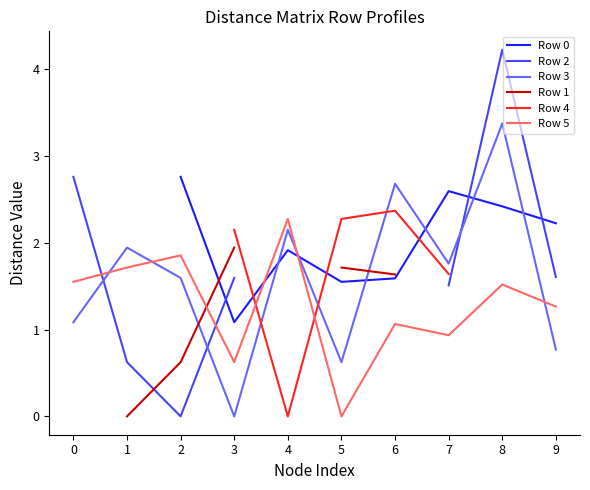

Which series has the largest total across all categories?

Row 3